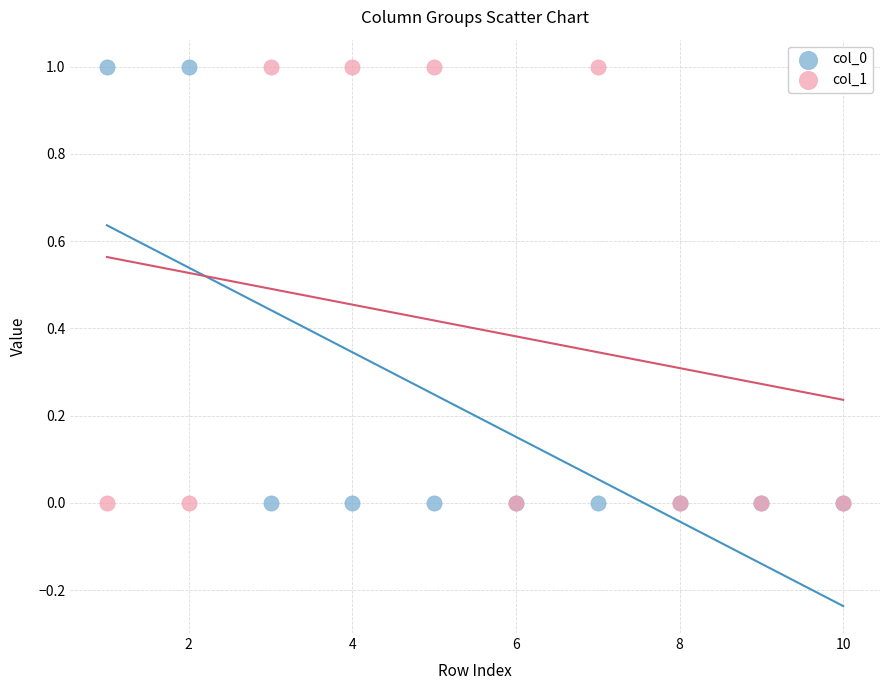

What is the X range (max minus min) for the scatter plot?

9